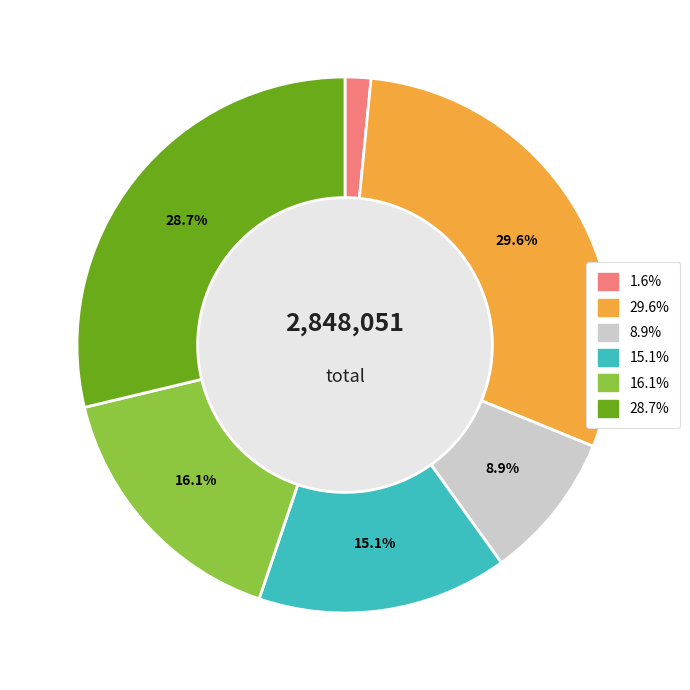

Is there a majority slice in this chart?

No